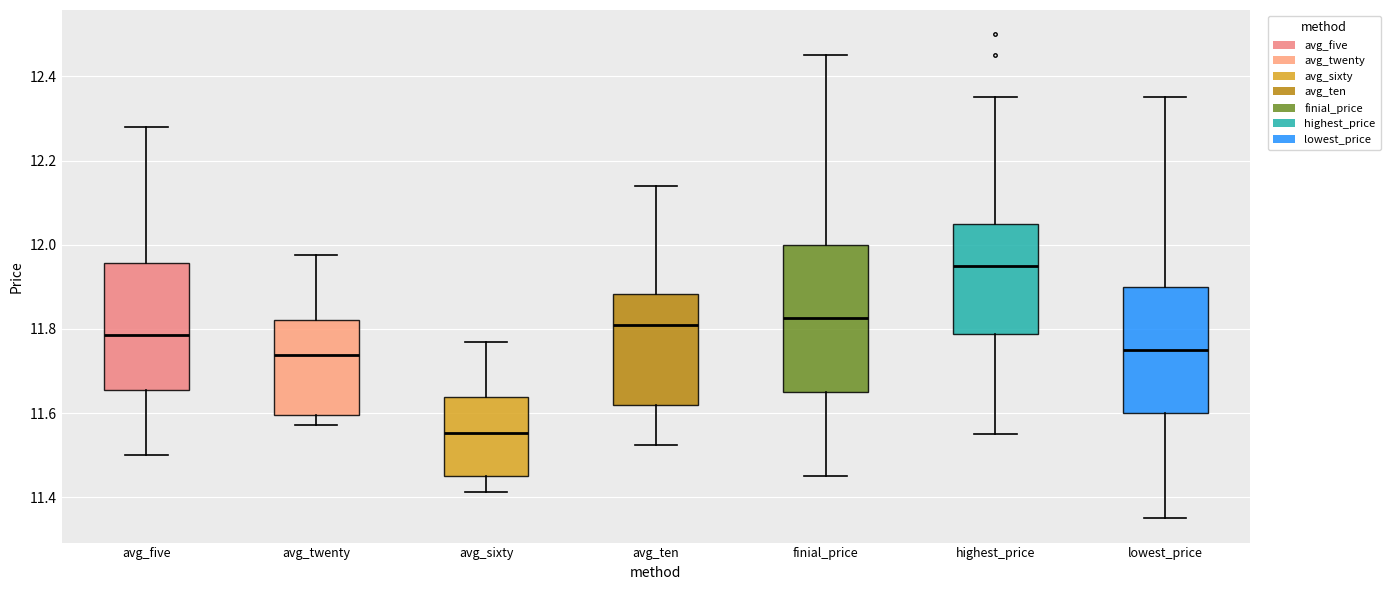

Reading left to right, read every box against the y-axis: the position of its median line, the range the box covers, and the ends of its whiskers. The values are not printed on the chart, so give them approximately, as read against the axis.

avg_five: median 11.78, box 11.66 to 11.96, whiskers 11.50 to 12.28
avg_twenty: median 11.74, box 11.60 to 11.82, whiskers 11.58 to 11.98
avg_sixty: median 11.56, box 11.46 to 11.64, whiskers 11.42 to 11.78
avg_ten: median 11.82, box 11.62 to 11.88, whiskers 11.52 to 12.14
finial_price: median 11.82, box 11.66 to 12.00, whiskers 11.46 to 12.46
highest_price: median 11.96, box 11.78 to 12.06, whiskers 11.56 to 12.36
lowest_price: median 11.76, box 11.60 to 11.90, whiskers 11.36 to 12.36